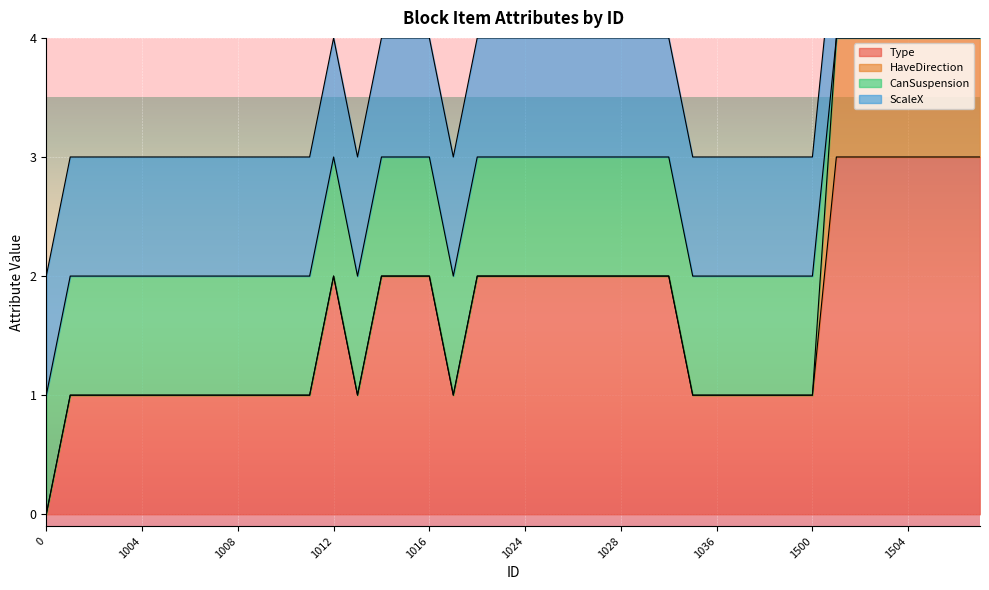

How many lines are shown in the chart?

4